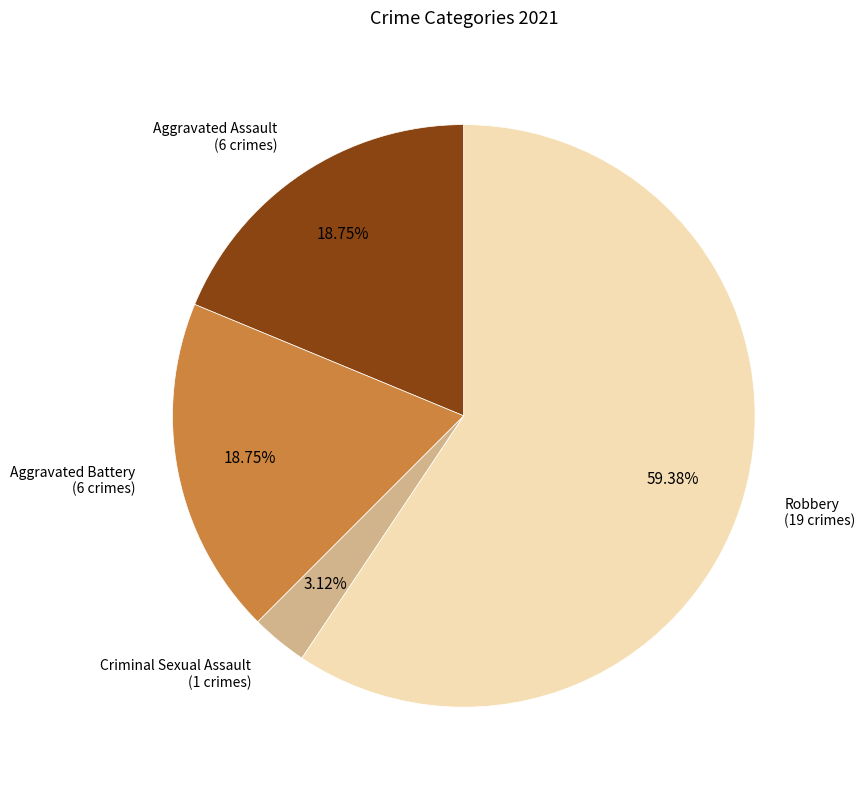

To the nearest percent, what is the difference between the largest and smallest slice percentages?

56%